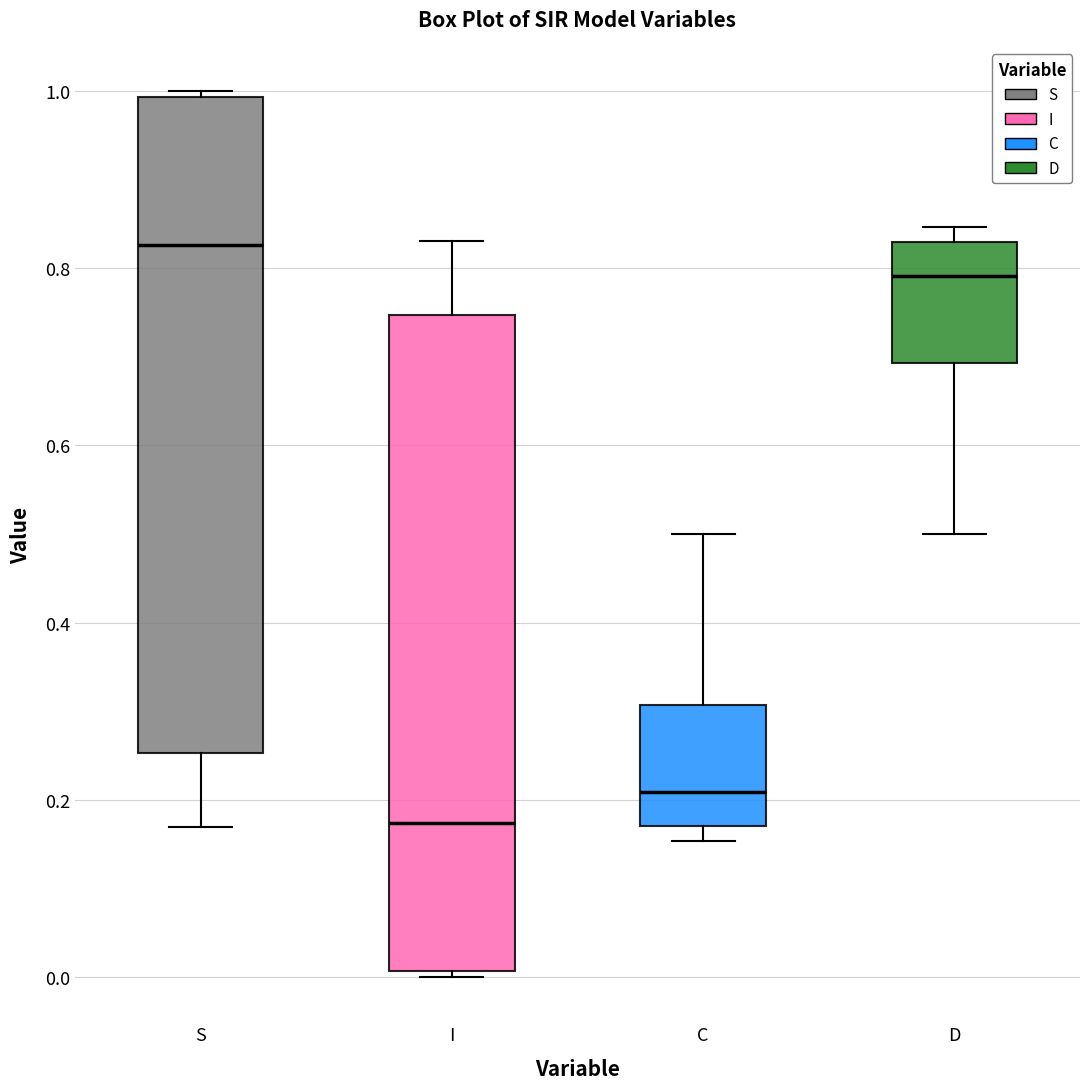

Reading left to right, transcribe this box plot: for each box, give where its median line is, the range the box spans, and where its two whiskers end, as read against the y-axis. The values are not printed on the chart, so give them approximately, as read against the axis.

S: median 0.82, box 0.26 to 1.00, whiskers 0.16 to 1.00 (just above the box's upper edge)
I: median 0.18, box 0.00 to 0.74, whiskers 0.00 (just below the box's lower edge) to 0.84
C: median 0.20, box 0.18 to 0.30, whiskers 0.16 to 0.50
D: median 0.80, box 0.70 to 0.82, whiskers 0.50 to 0.84